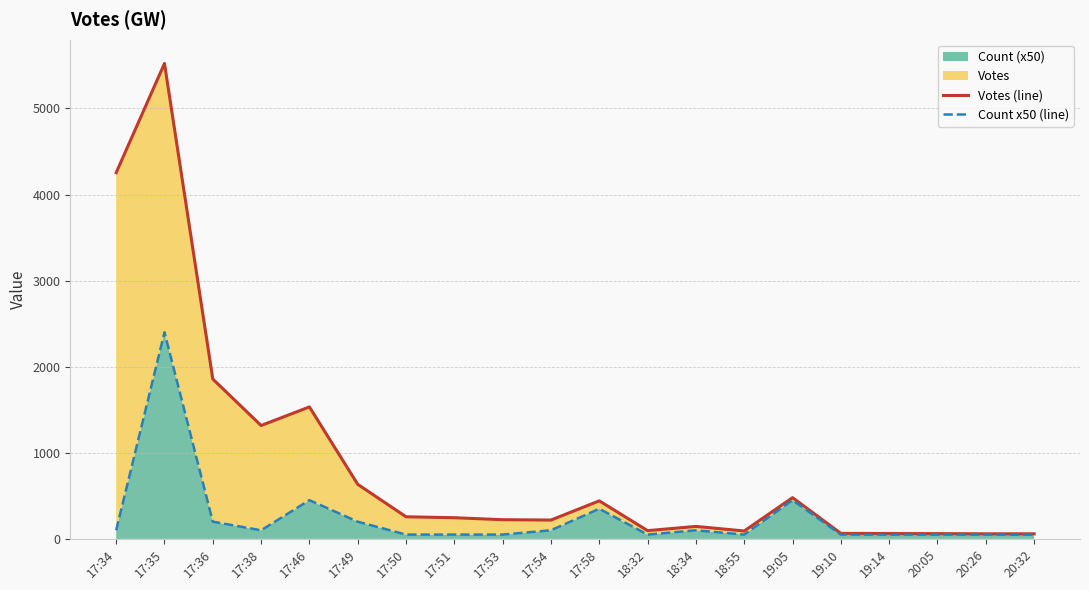

Between 19:10 and 20:26, which is larger?

19:10